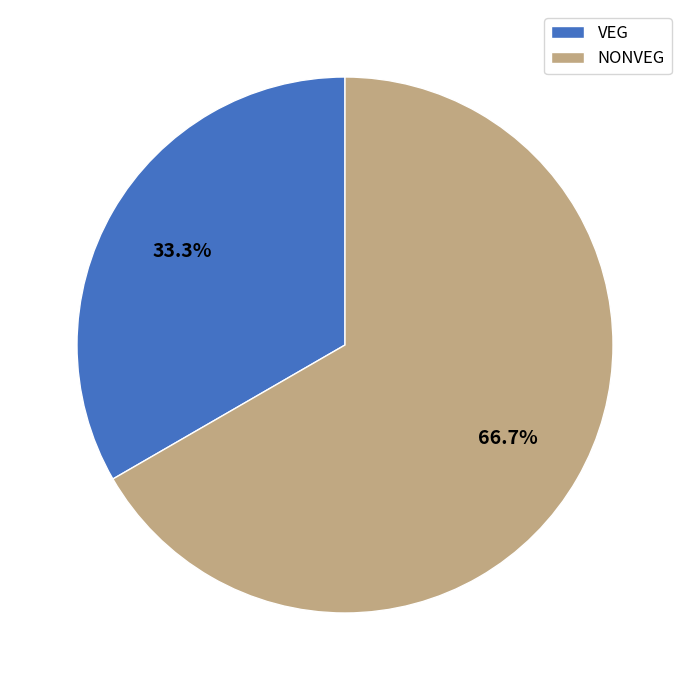

Is NONVEG the majority of the pie?

Yes